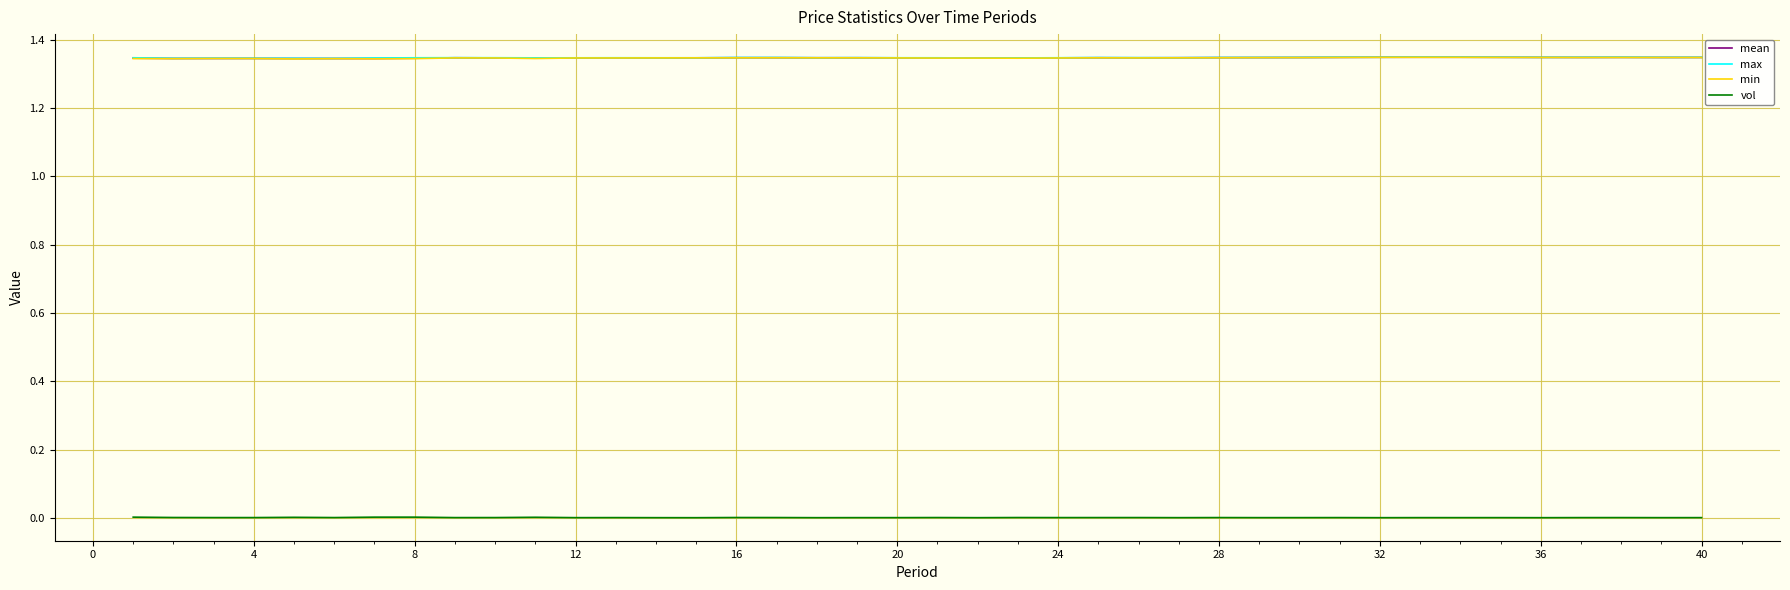

True or false: min has more than 0 interior local peaks.

True